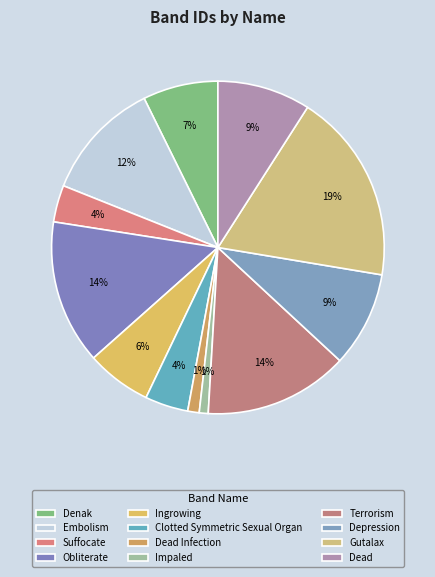

True or false: Terrorism accounts for 6% of the total.

False